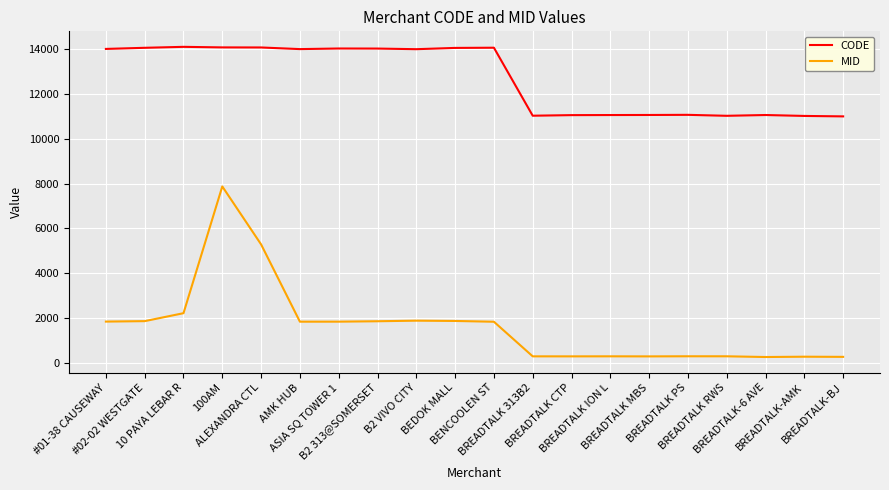

What is the maximum value shown in the chart?

14109